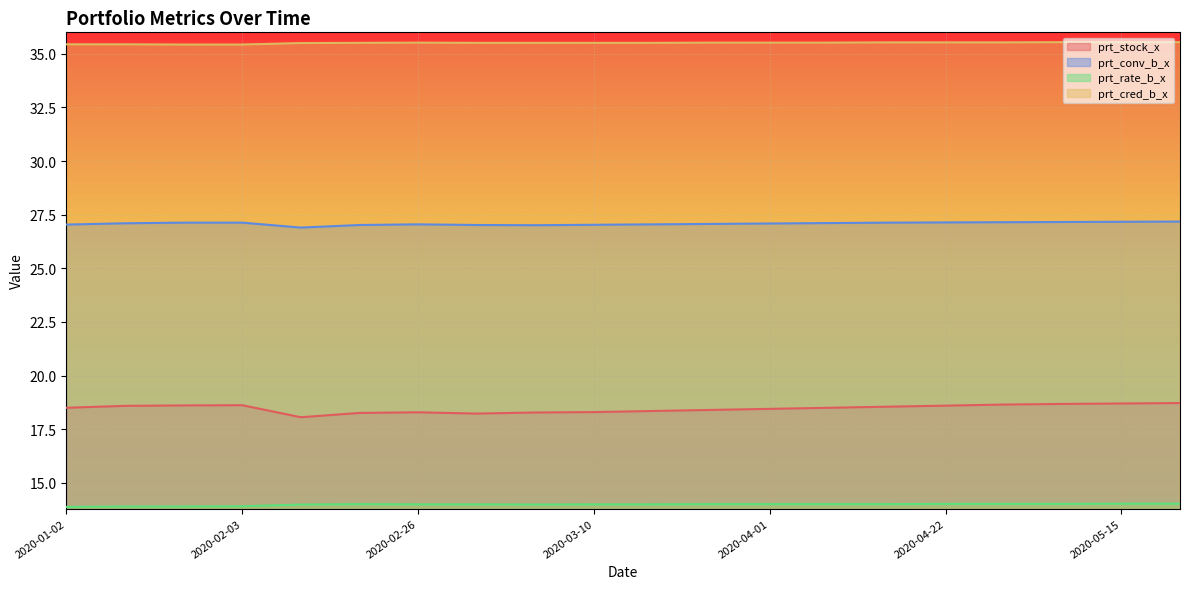

Does the chart display data point markers on the line(s)?

No